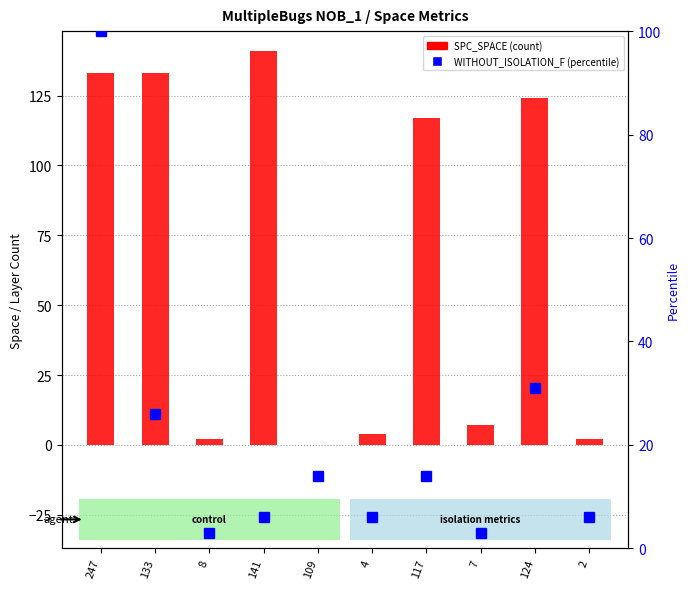

How many values in SPC_SPACE are above zero?

9